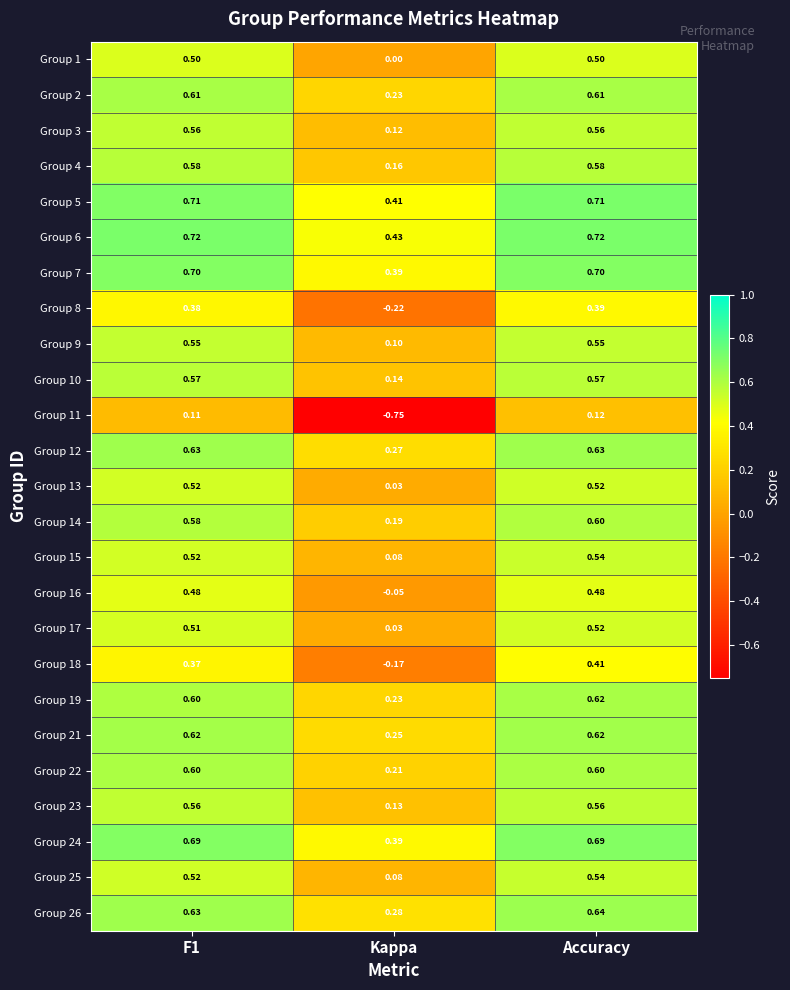

Which category has the lowest value in the Group 19 series?

Kappa